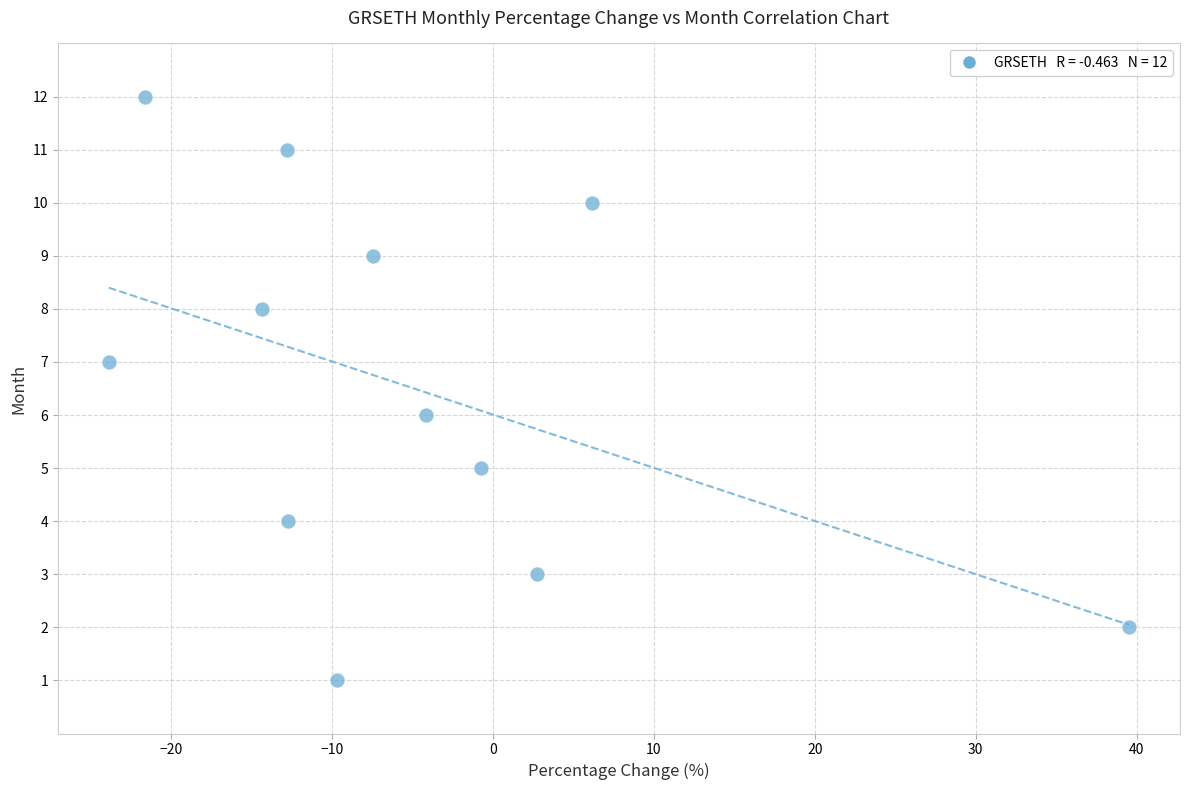

What is the range of Y values (max minus min)?

11